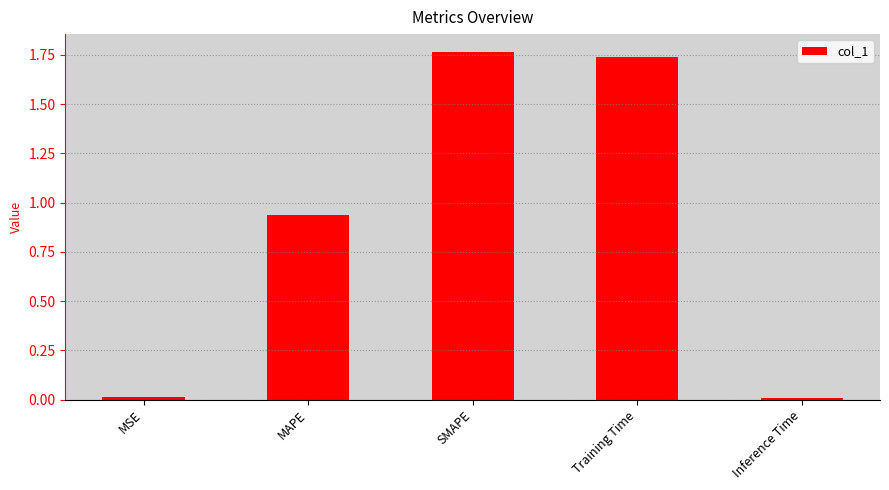

What is the sum of all values?

4.5